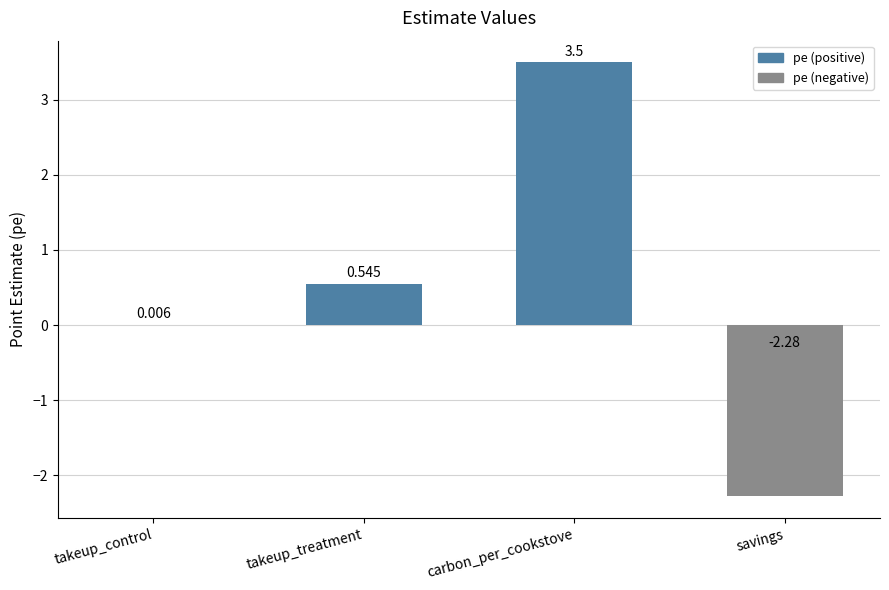

Where is the data nearest to the value 0?

takeup_control